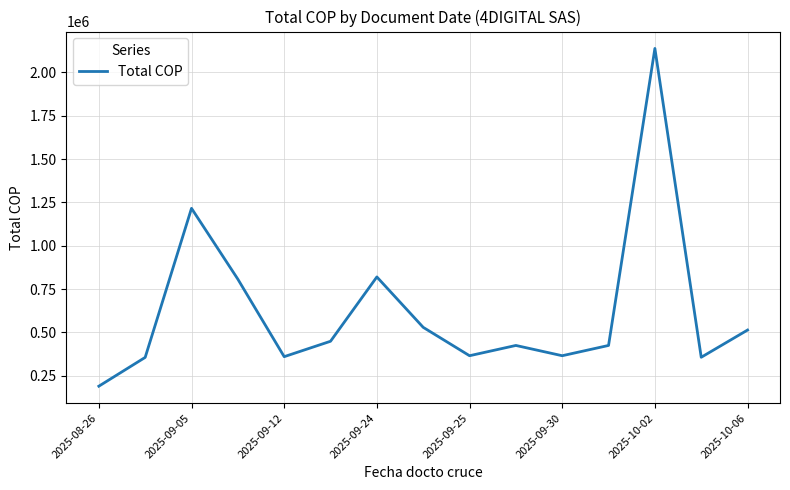

What is the minimum value shown in the chart?

190005.8